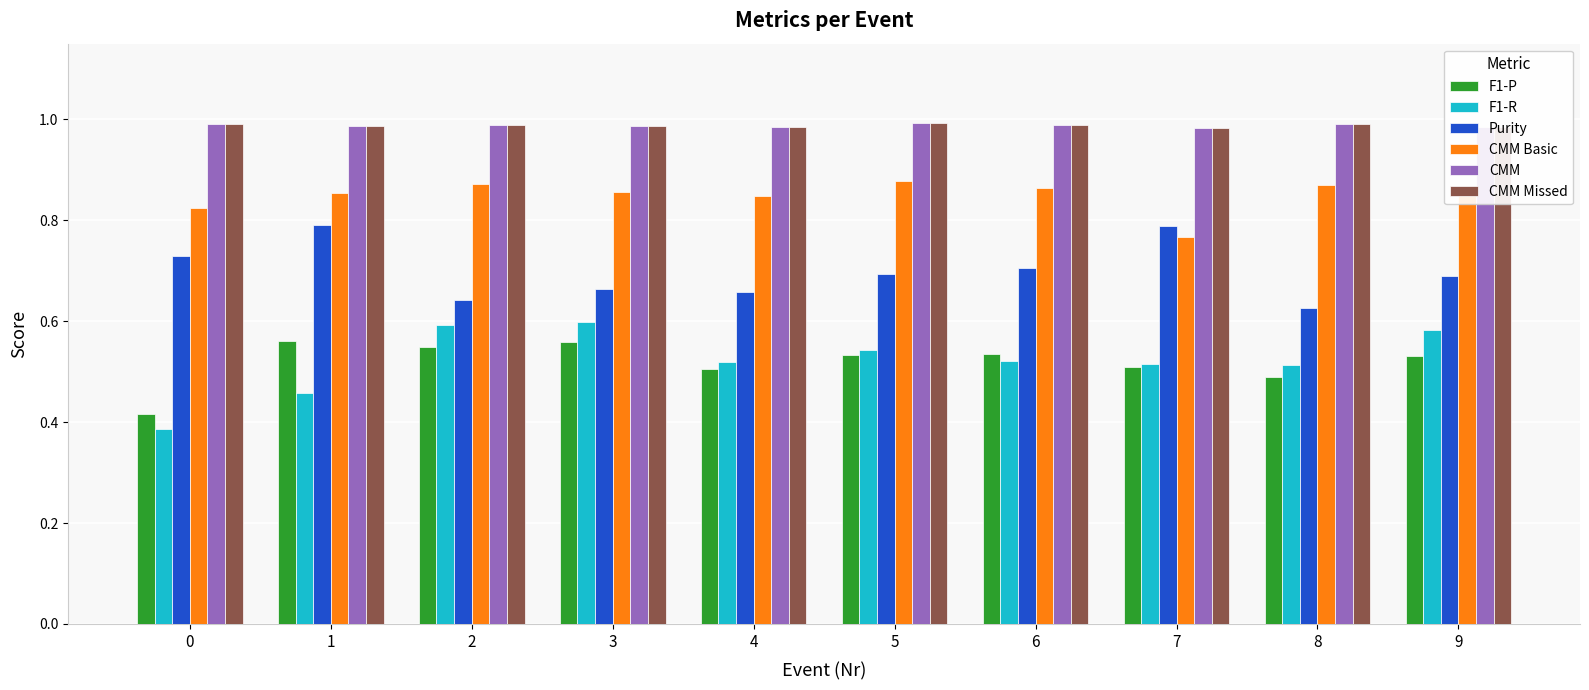

The F1-P series shows 0.6 at 1. True or false?

True